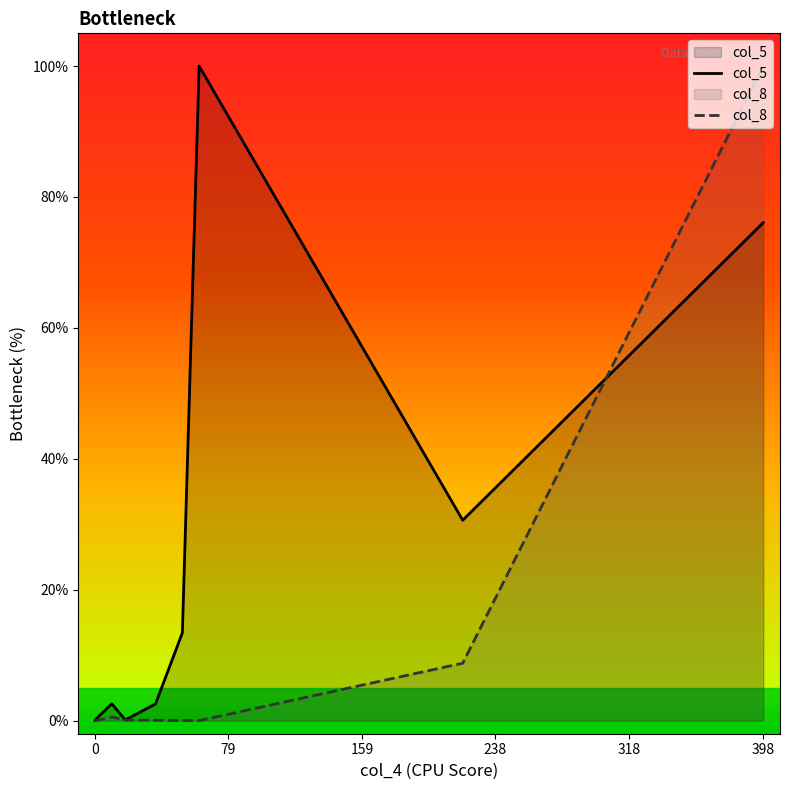

Is the value of col_5 at 79 greater than the value of col_8 at 318?

Yes